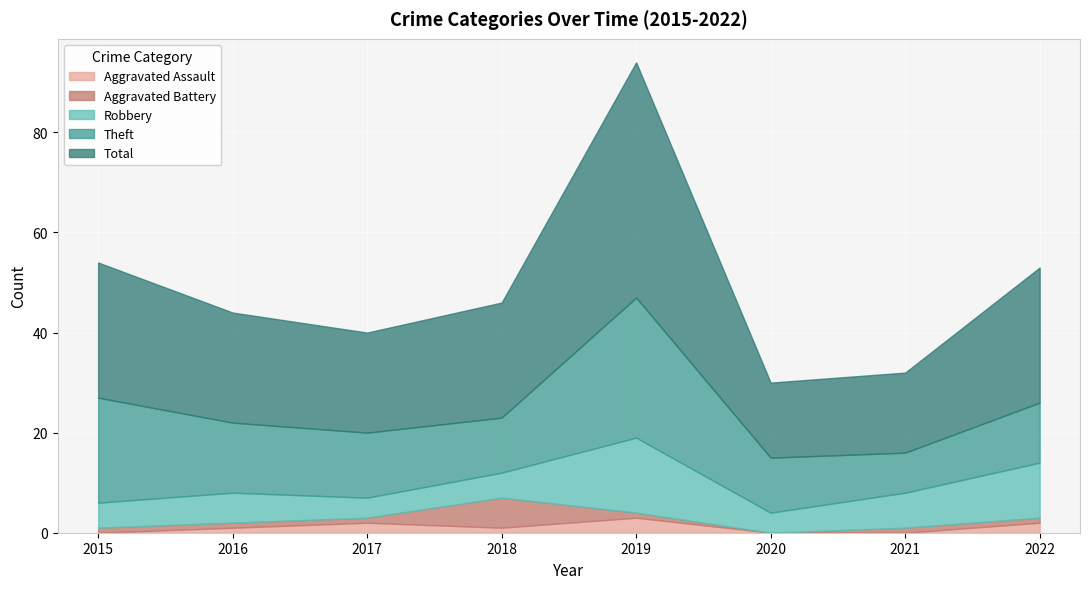

At which label is Aggravated Battery closest to 3?

2015